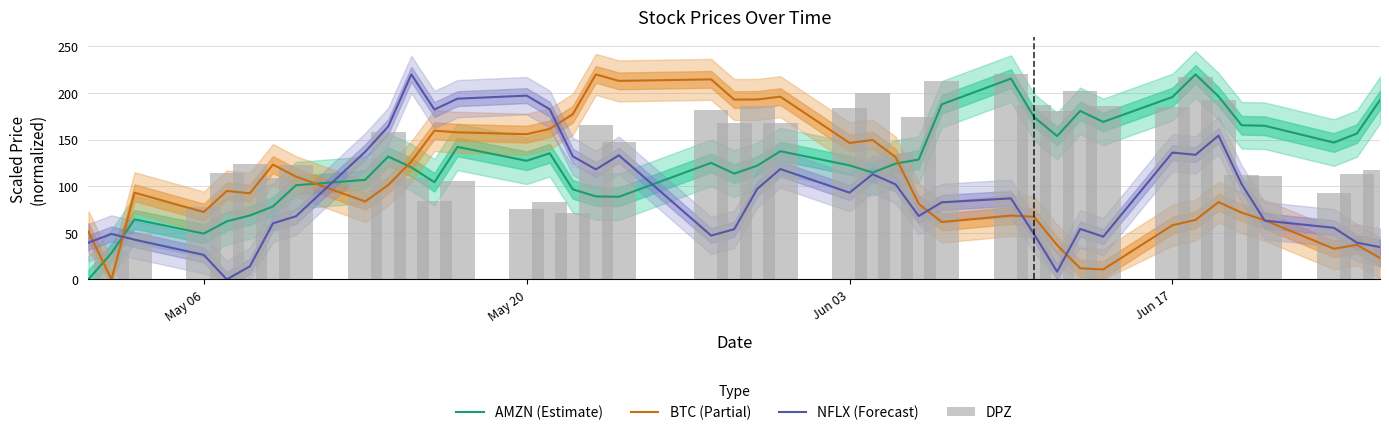

What is the highest value of the BTC (Partial) series?

220.0